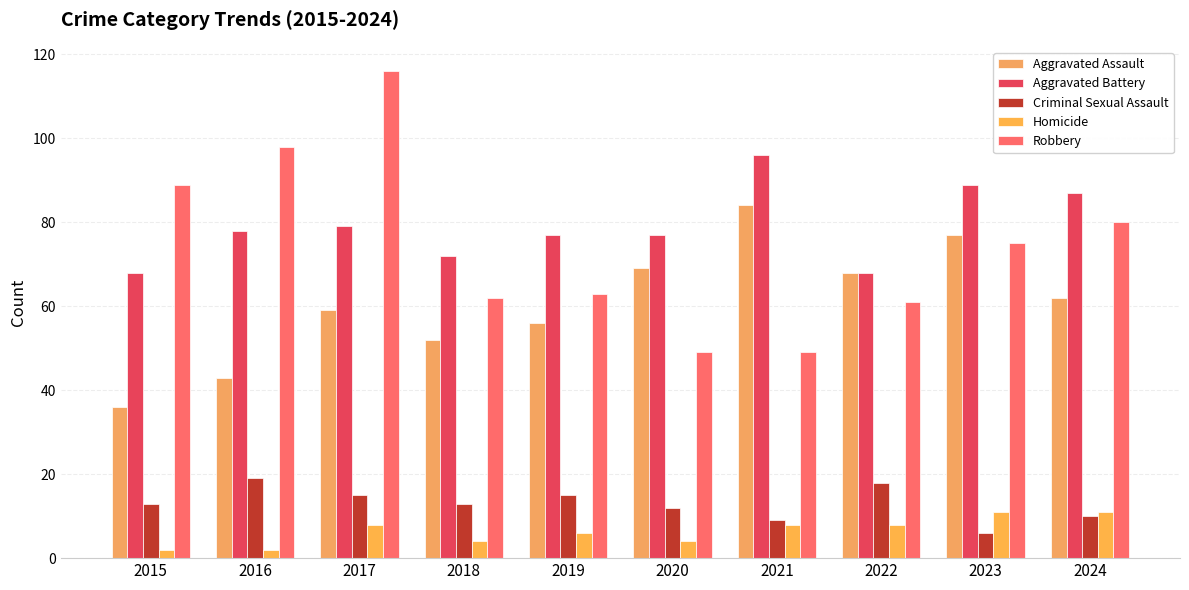

Which series has the largest total across all categories?

Aggravated Battery